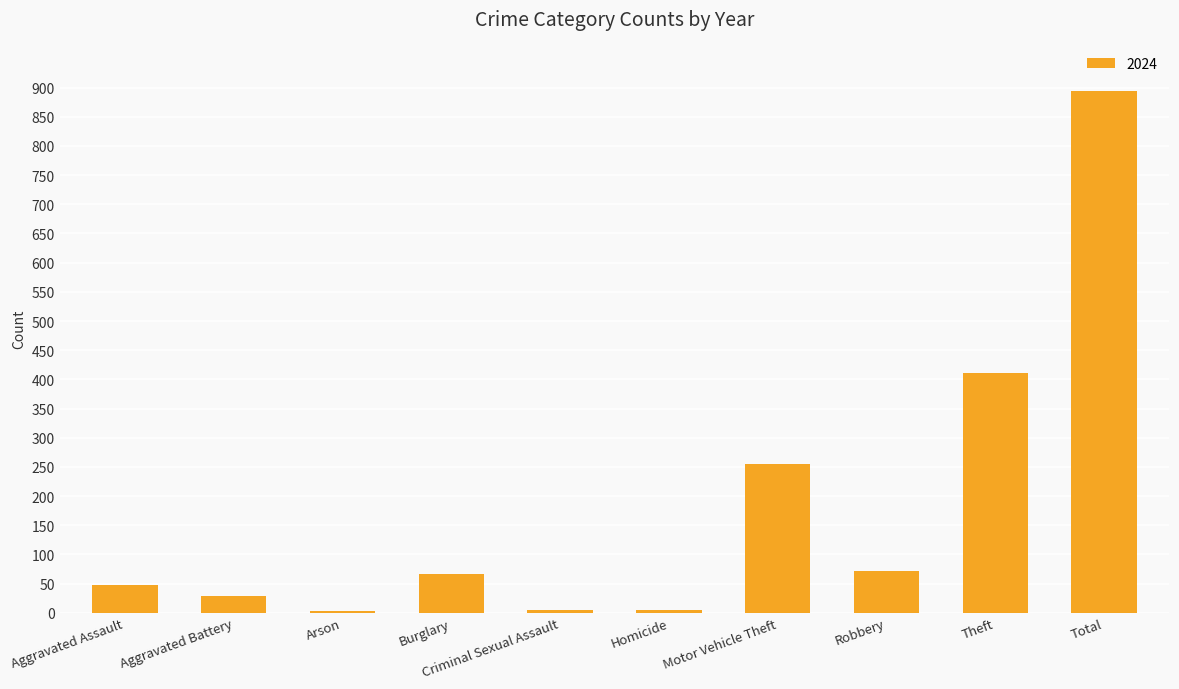

Are the bars horizontal?

No